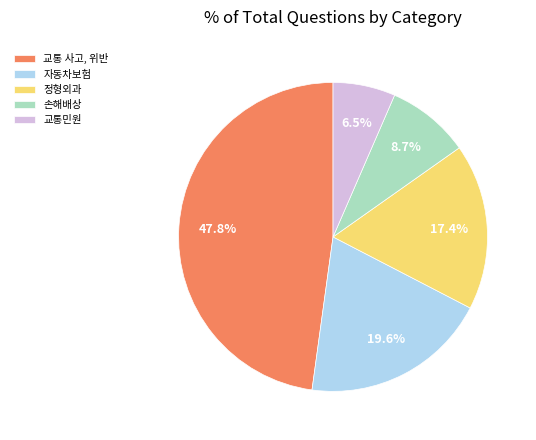

Which slice is the largest?

교통 사고, 위반